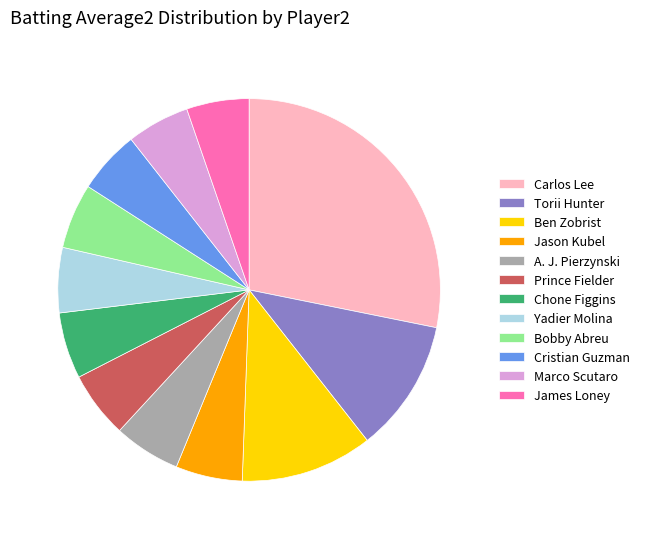

Count the number of slices in the pie.

12